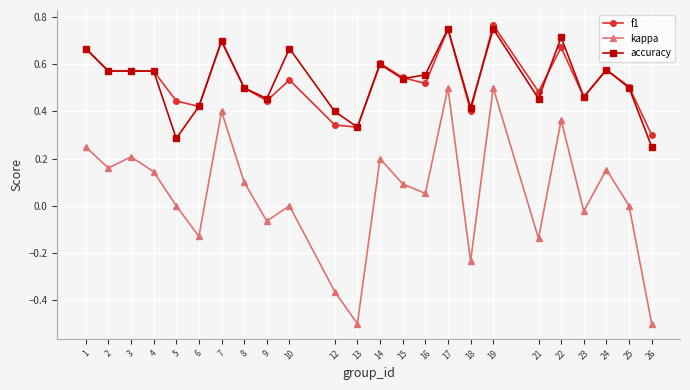

What is the sum of all kappa values?

1.2